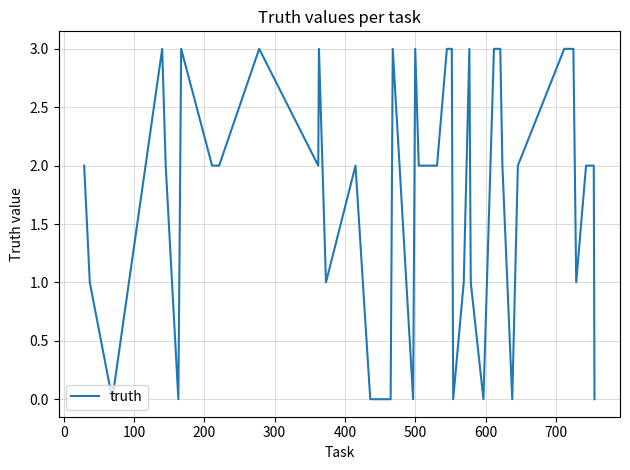

Reading right to left, extract all data points from this chart.

0	2	2	1	3	3	2	0	2	3	3	0	1	3	1	0	3	3	2	2	3	0	3	0	0	2	1	3	2	3	2	2	2	3	0	2	3	0	1	2